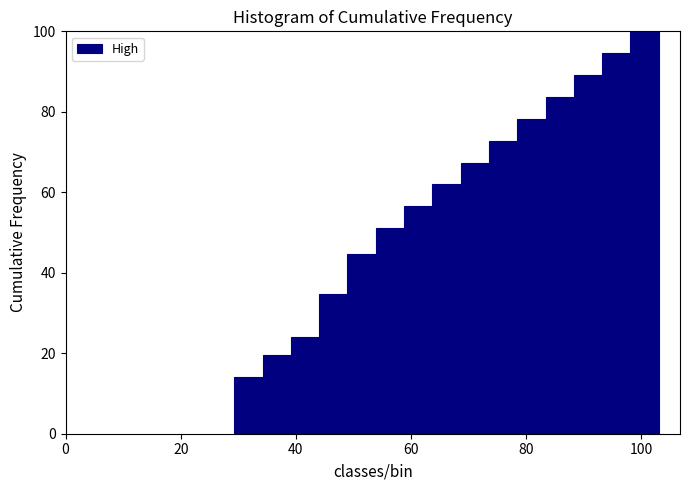

Read against the x-axis, roughly where is the centre of the tallest bar?

100